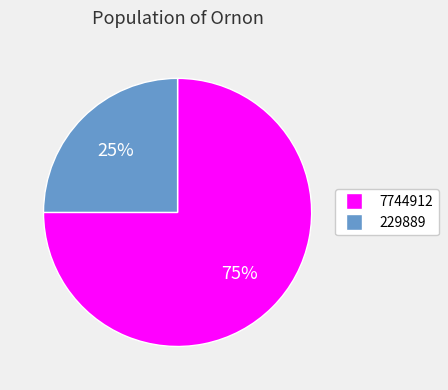

What is the majority slice?

7744912